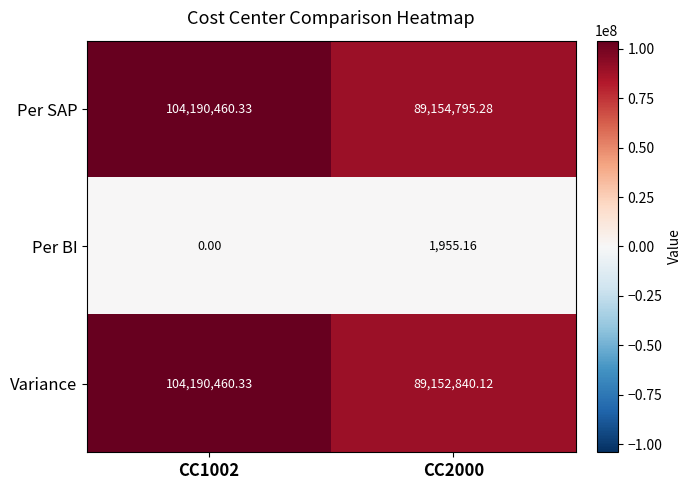

Between CC1002 and CC2000, which series saw the biggest shift?

Variance